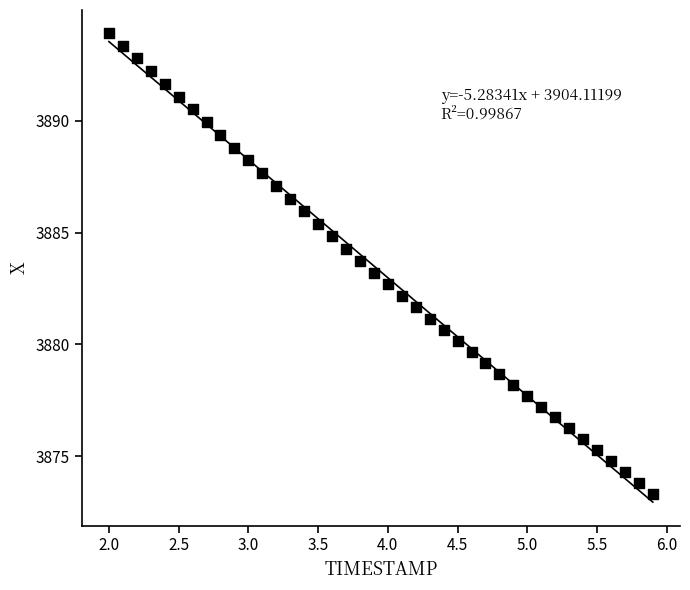

What is the range of X values (max minus min)?

3.9